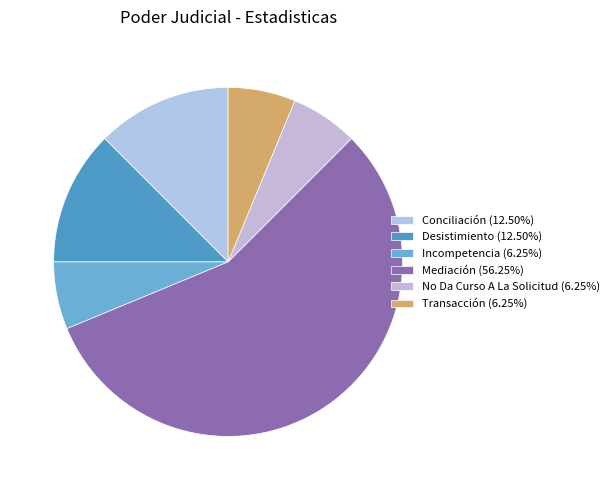

Is it true that Incompetencia is 6% of the pie?

True